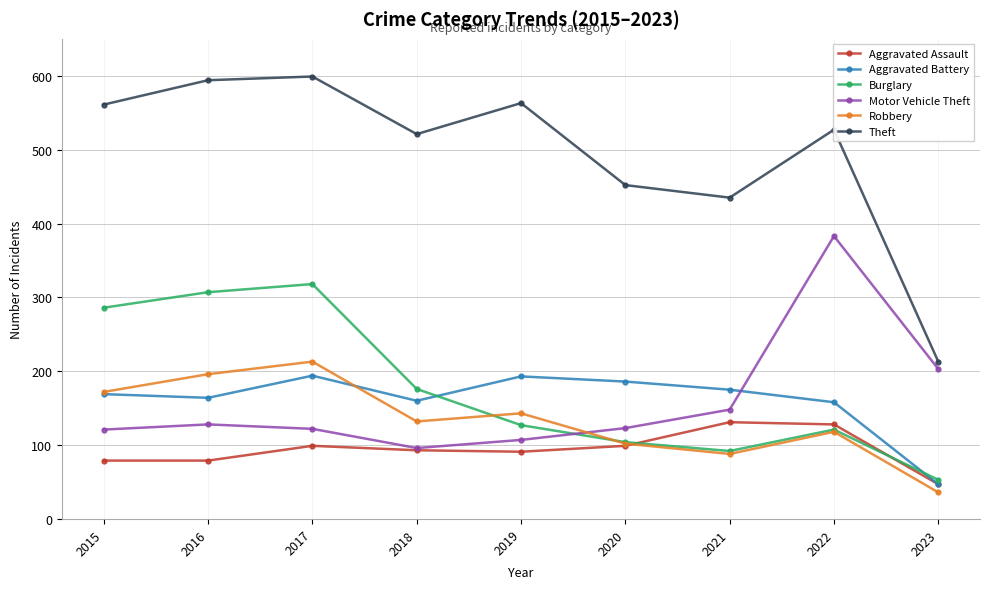

Is the value of Theft at 2023 greater than the value of Aggravated Battery at 2020?

Yes